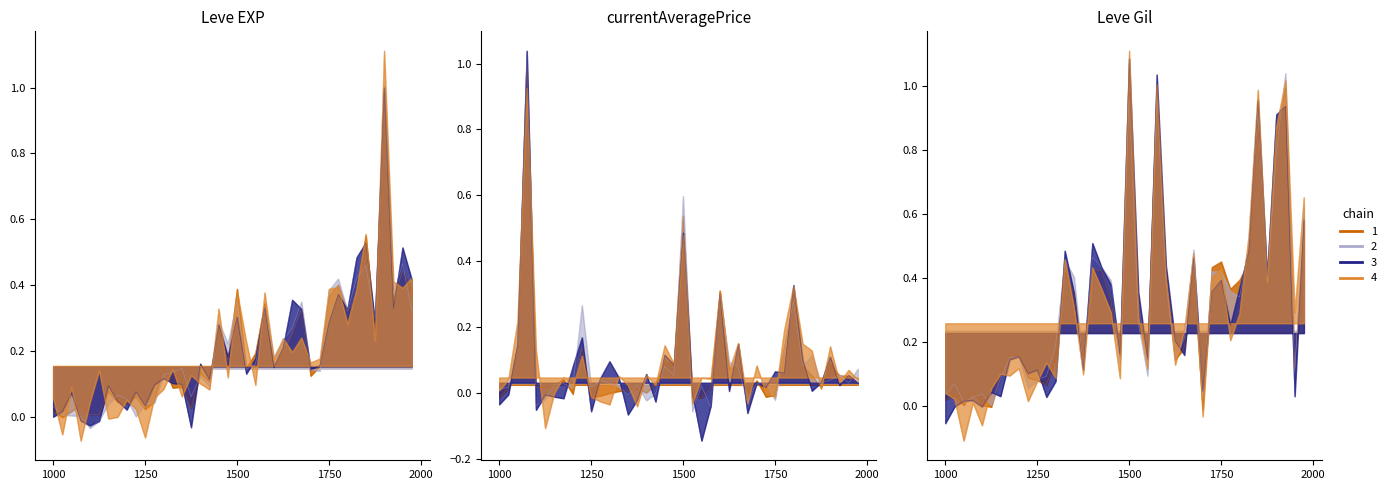

How many times do Leve Gil and Leve EXP cross each other?

20